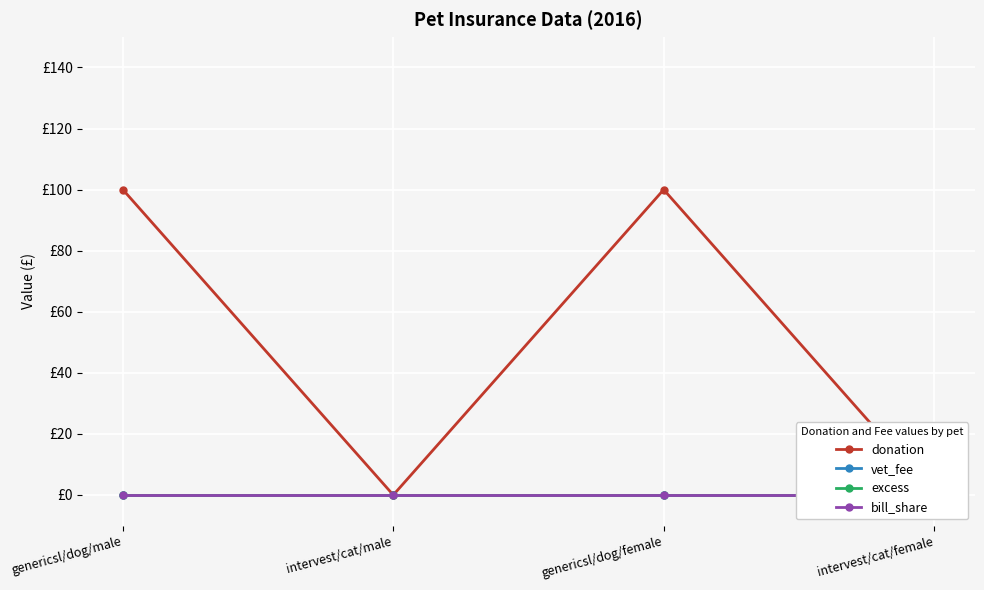

Rank the series at intervest/cat/female from lowest to highest value.

donation, vet_fee, excess, bill_share